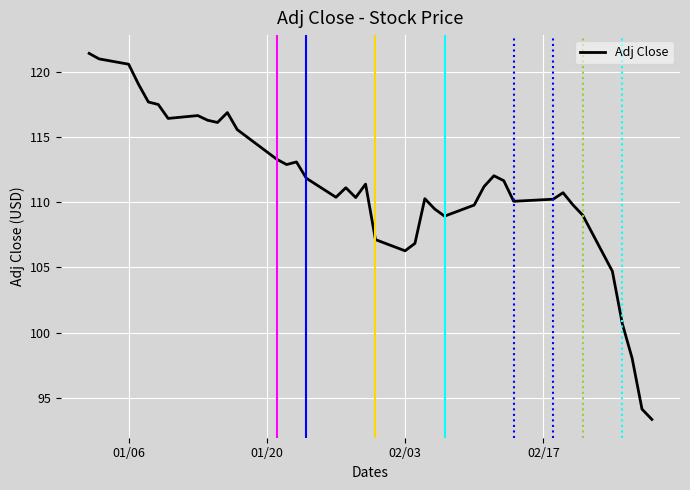

What is the difference between the maximum and minimum values?

28.1